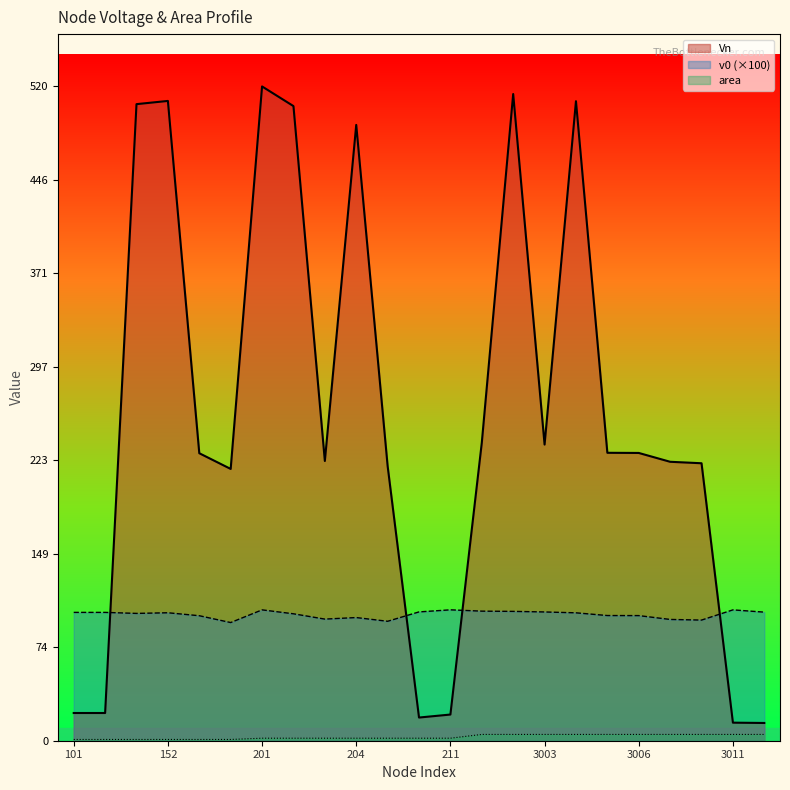

List the series in order of their overall mean, highest first.

Vn, v0, area